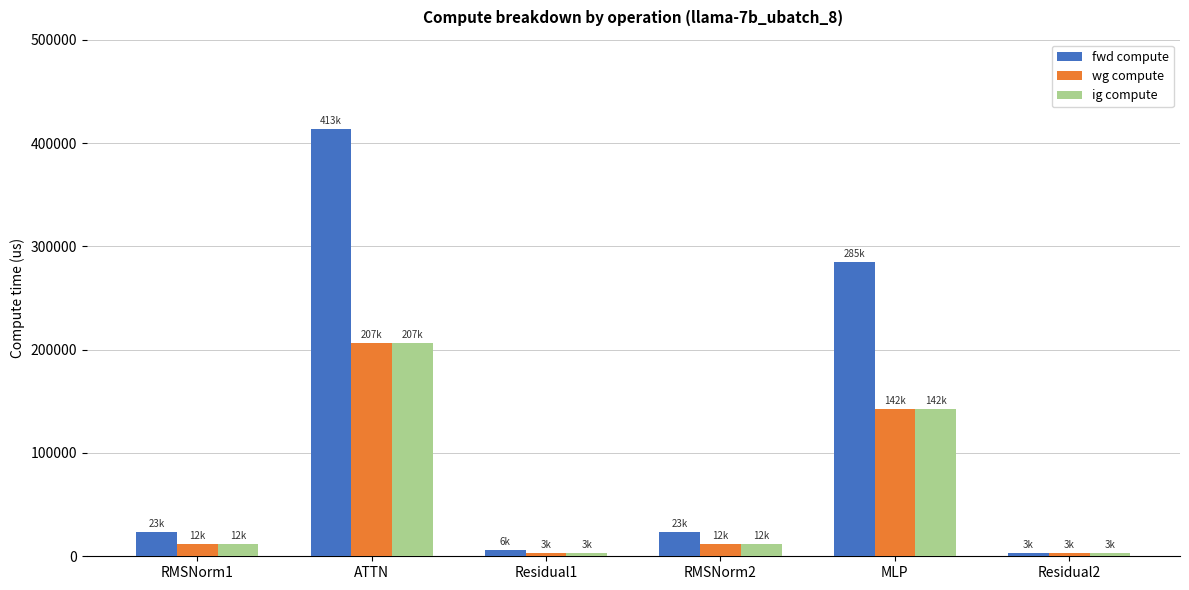

How many groups of bars are there?

6